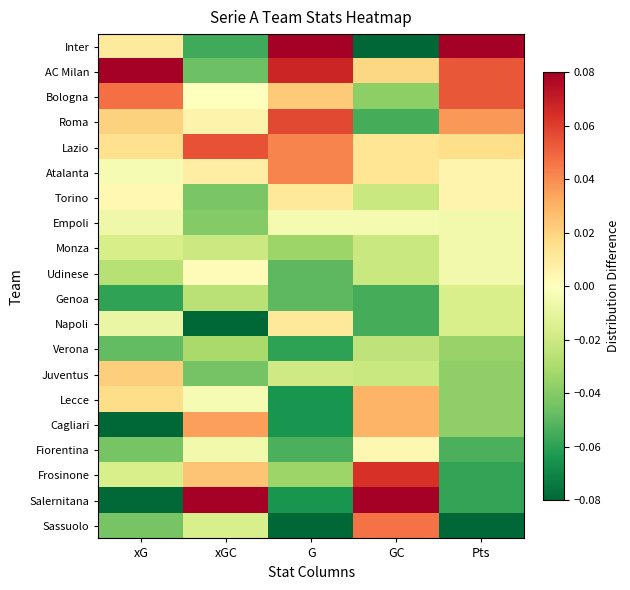

Reading left to right, what are all the values shown in this chart?

Inter: xG=0.0	xGC=-0.1	G=0.1	GC=-0.1	Pts=0.1
AC Milan: xG=0.1	xGC=-0.0	G=0.1	GC=0.0	Pts=0.1
Bologna: xG=0.0	xGC=-0.0	G=0.0	GC=-0.0	Pts=0.1
Roma: xG=0.0	xGC=0.0	G=0.1	GC=-0.1	Pts=0.0
Lazio: xG=0.0	xGC=0.1	G=0.0	GC=0.0	Pts=0.0
Atalanta: xG=-0.0	xGC=0.0	G=0.0	GC=0.0	Pts=0.0
Torino: xG=0.0	xGC=-0.0	G=0.0	GC=-0.0	Pts=0.0
Empoli: xG=-0.0	xGC=-0.0	G=-0.0	GC=-0.0	Pts=-0.0
Monza: xG=-0.0	xGC=-0.0	G=-0.0	GC=-0.0	Pts=-0.0
Udinese: xG=-0.0	xGC=0.0	G=-0.0	GC=-0.0	Pts=-0.0
Genoa: xG=-0.1	xGC=-0.0	G=-0.0	GC=-0.1	Pts=-0.0
Napoli: xG=-0.0	xGC=-0.1	G=0.0	GC=-0.1	Pts=-0.0
Verona: xG=-0.0	xGC=-0.0	G=-0.1	GC=-0.0	Pts=-0.0
Juventus: xG=0.0	xGC=-0.0	G=-0.0	GC=-0.0	Pts=-0.0
Lecce: xG=0.0	xGC=-0.0	G=-0.1	GC=0.0	Pts=-0.0
Cagliari: xG=-0.1	xGC=0.0	G=-0.1	GC=0.0	Pts=-0.0
Fiorentina: xG=-0.0	xGC=-0.0	G=-0.1	GC=0.0	Pts=-0.1
Frosinone: xG=-0.0	xGC=0.0	G=-0.0	GC=0.1	Pts=-0.1
Salernitana: xG=-0.1	xGC=0.1	G=-0.1	GC=0.1	Pts=-0.1
Sassuolo: xG=-0.0	xGC=-0.0	G=-0.1	GC=0.0	Pts=-0.1